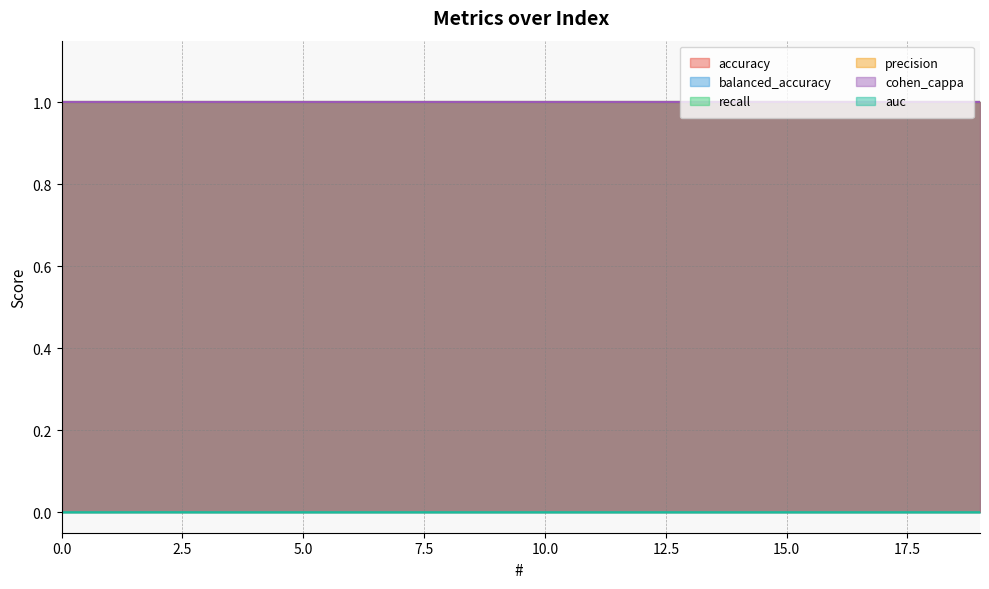

Which series has the largest total across all categories?

accuracy